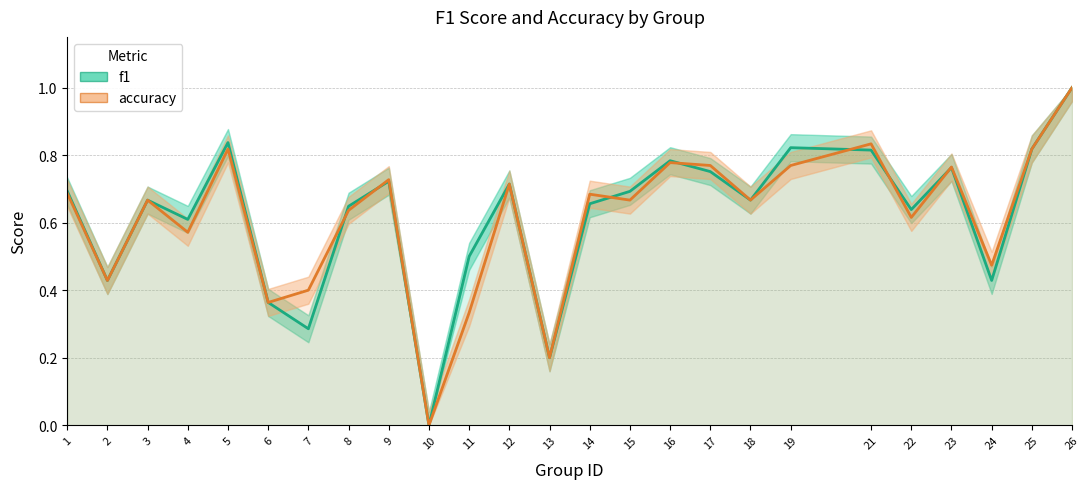

What are all the series names shown in the legend?

f1, accuracy